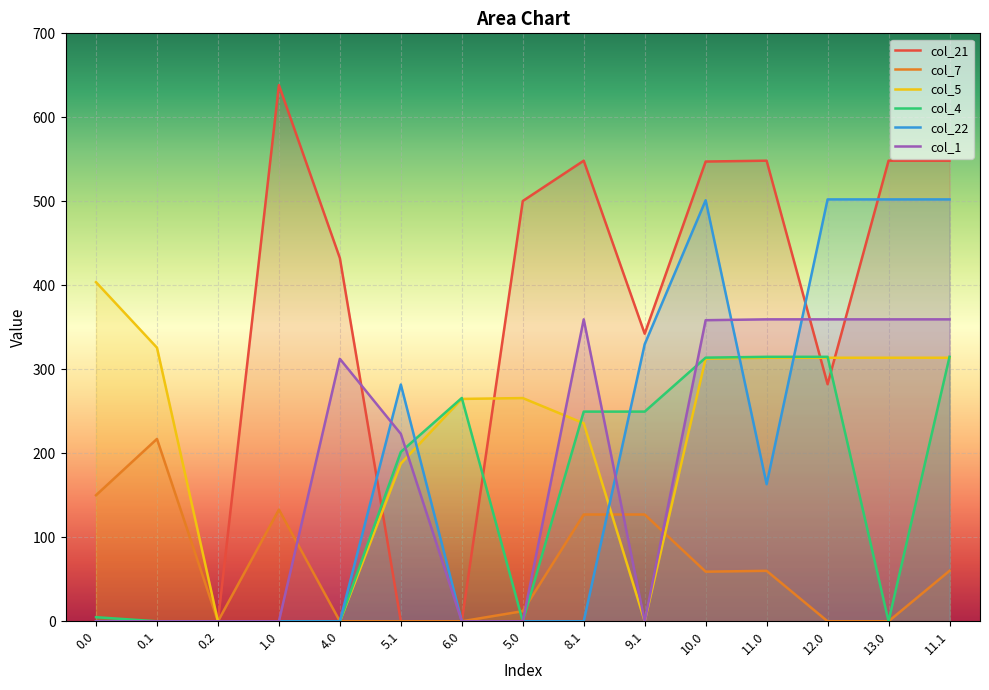

What is the value of the col_1 point at the 6th from the left?

223.1